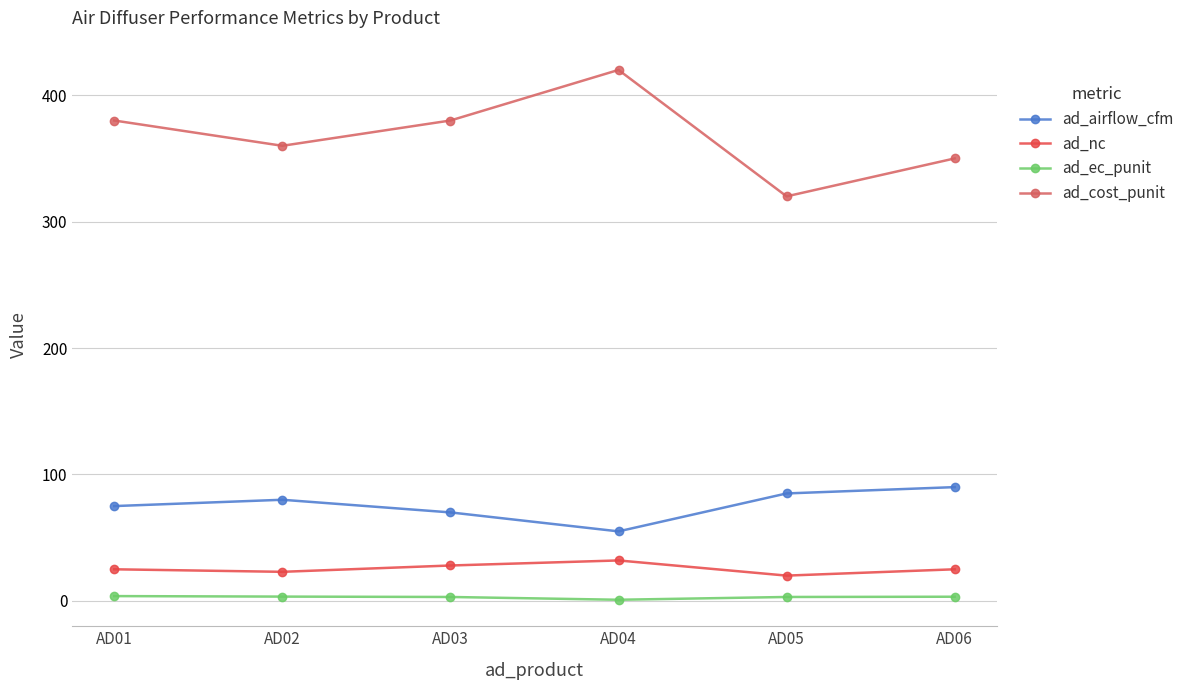

How many data points in ad_nc are less than 25?

2